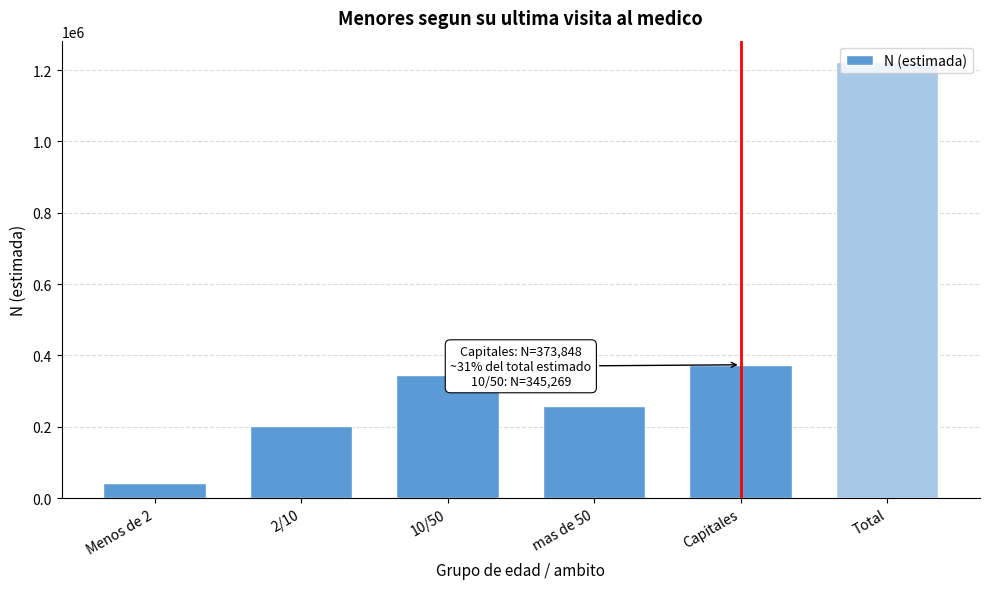

Approximately how many times larger is the value at 2/10 compared to mas de 50?

0.8